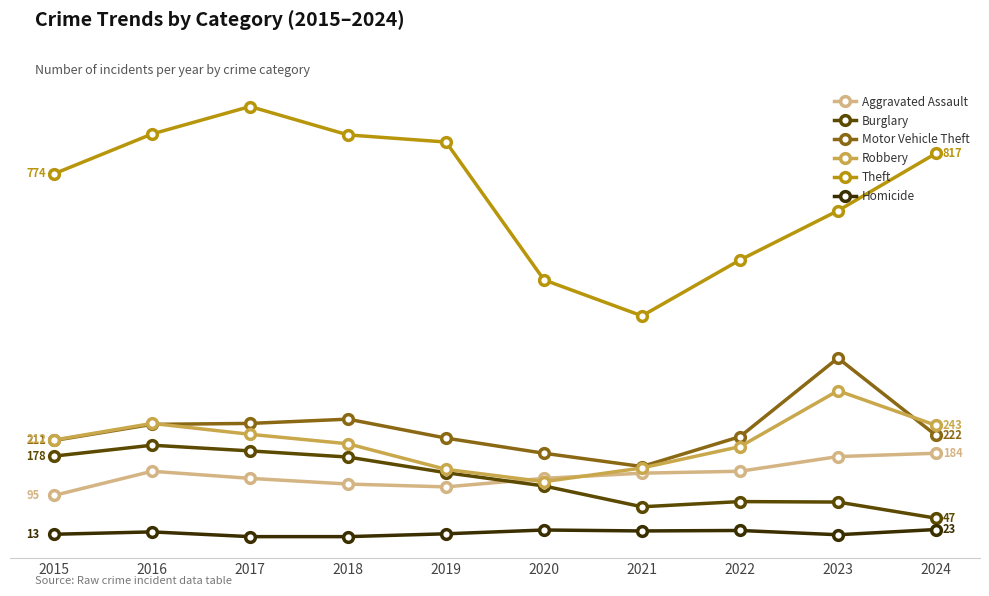

What is the difference between the second highest and minimum values in the Burglary series?

142